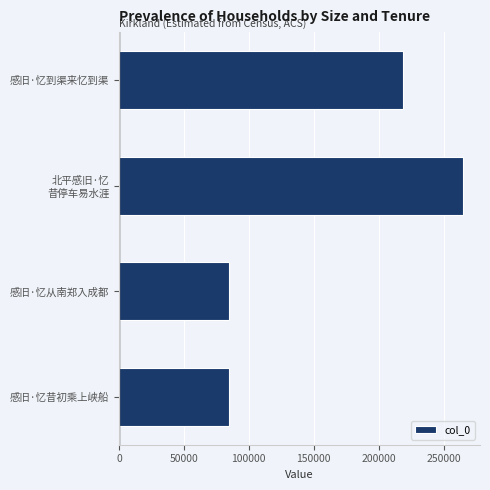

Between 感旧·忆到渠来忆到渠 and 感旧·忆从南郑入成都, which is larger?

感旧·忆到渠来忆到渠